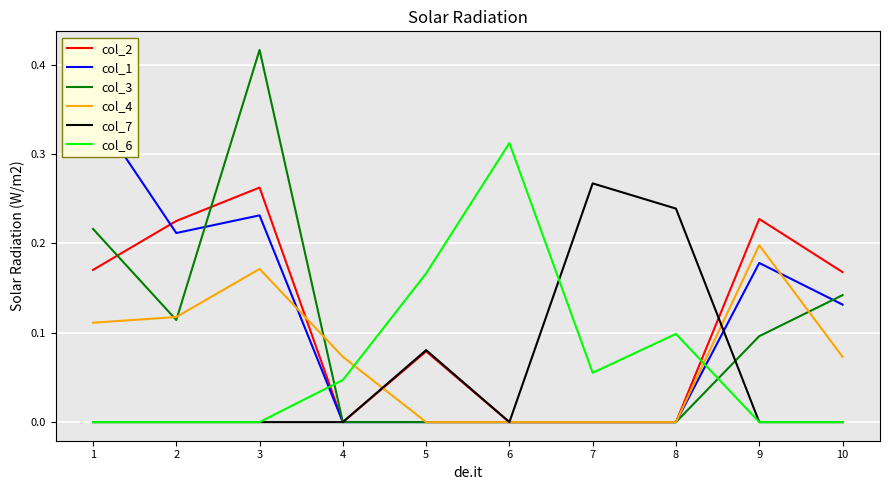

Is it true that col_7 equals 0.3 at 7?

True